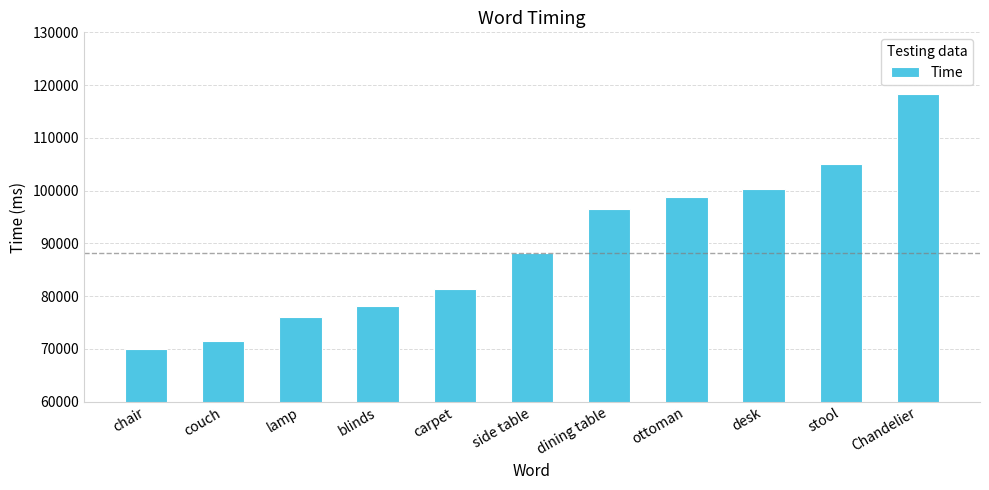

Are the bars horizontal?

No